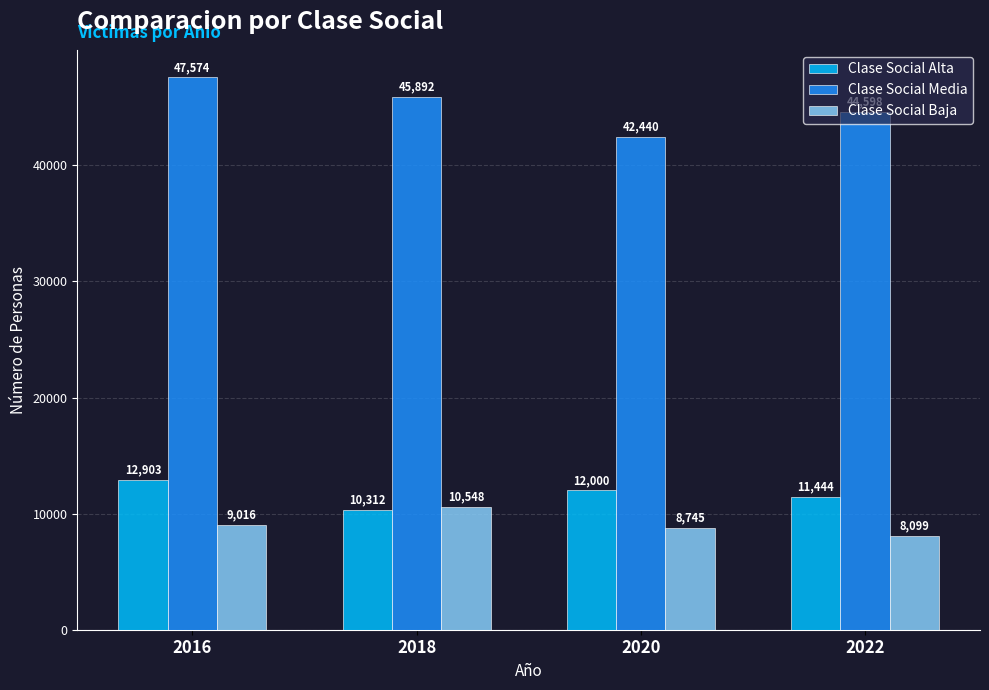

Between 2016 and 2018, which series saw the biggest shift?

Clase Social Alta